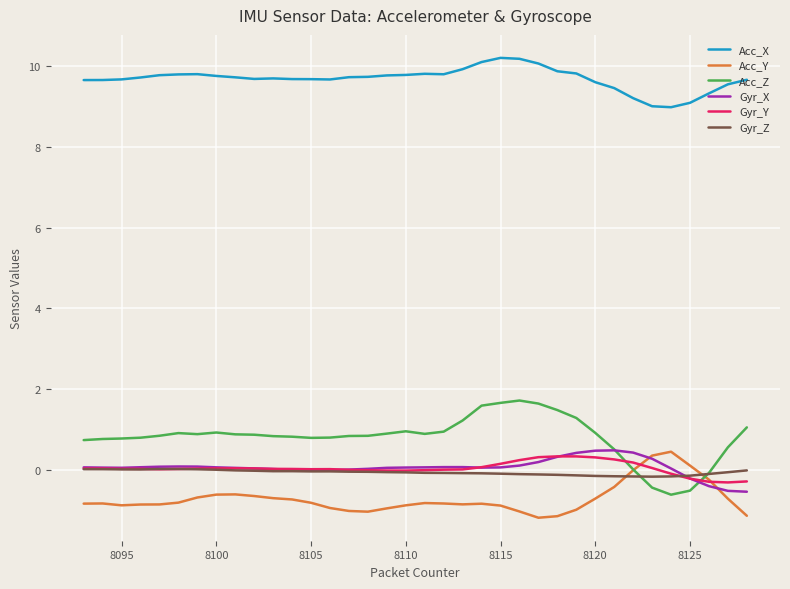

Which series has the widest spread of values?

Acc_Z